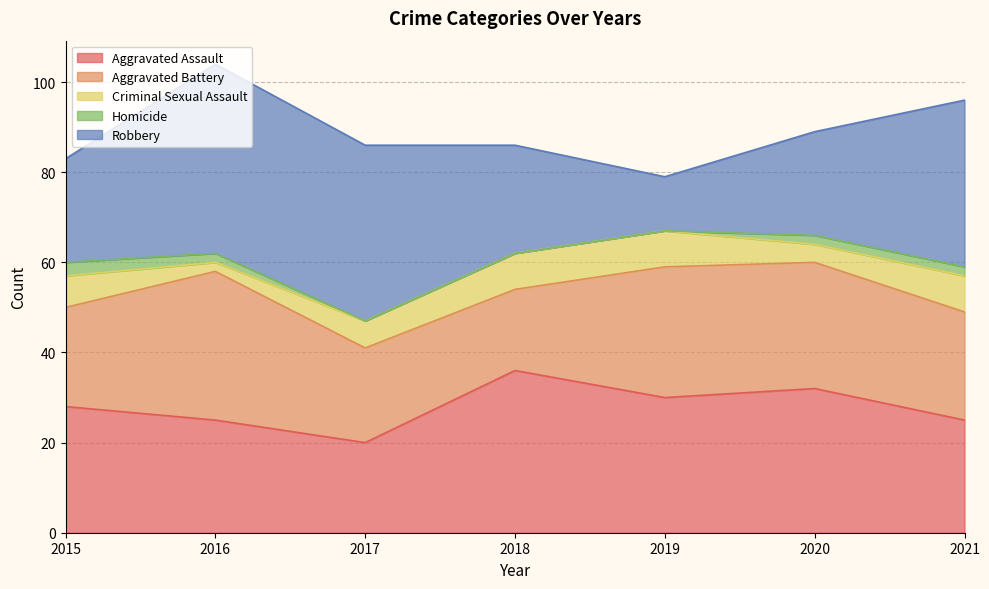

How many data points does each series have?

7